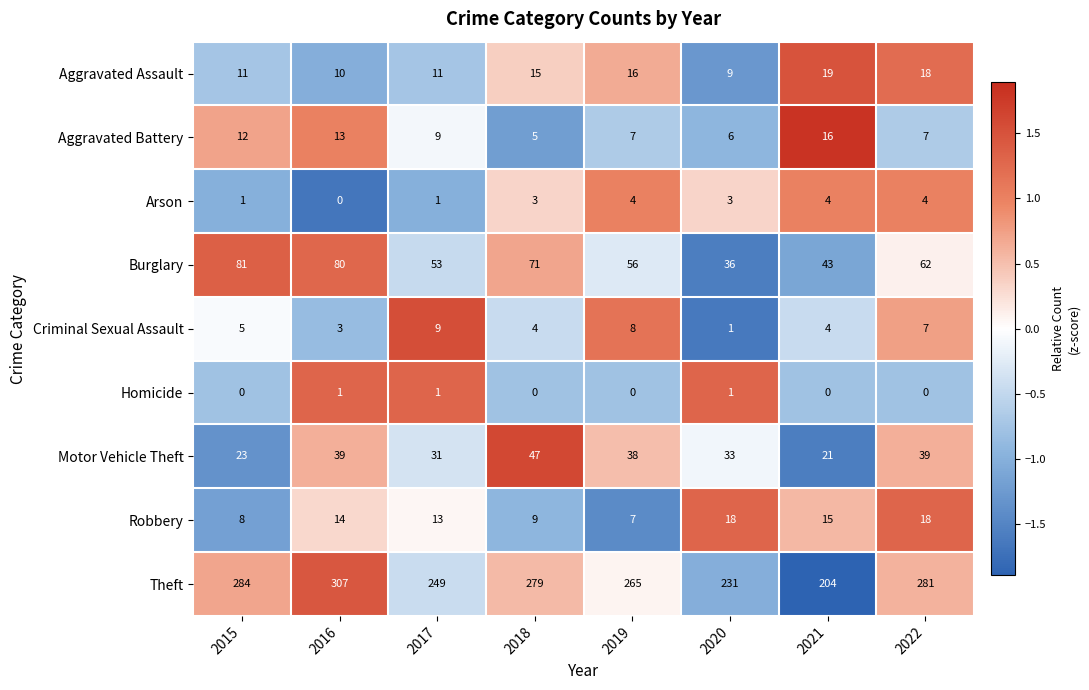

Which category has the lowest value in the Motor Vehicle Theft series?

2021